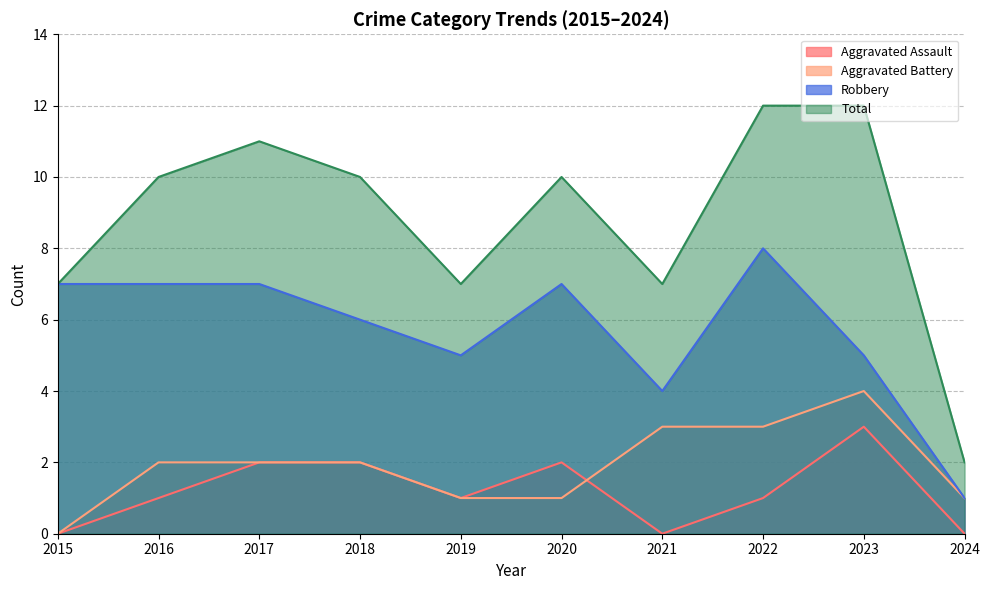

What is the difference between the highest and lowest values at 2023?

9